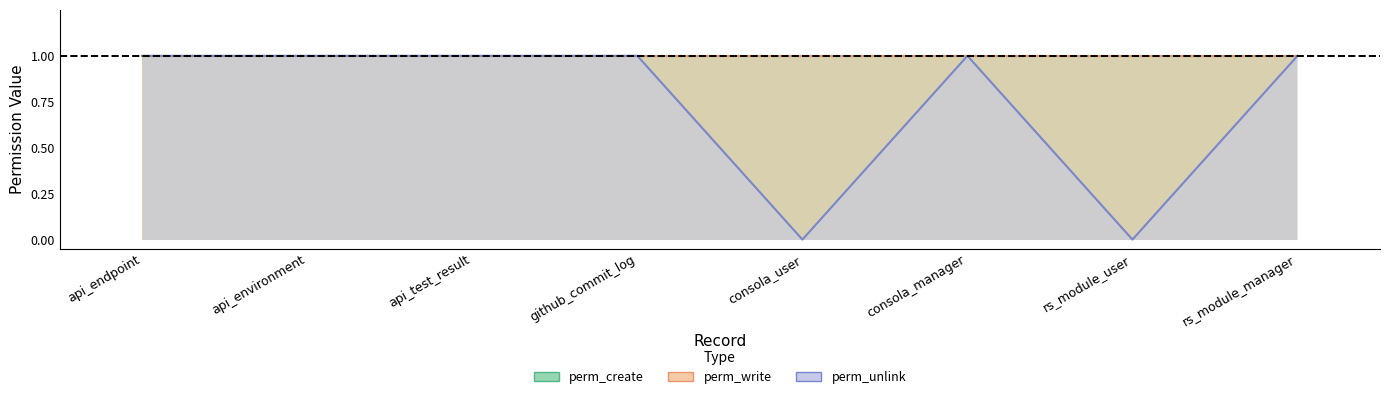

Is the value of perm_create at consola_user greater than the value of perm_unlink at rs_module_manager?

No